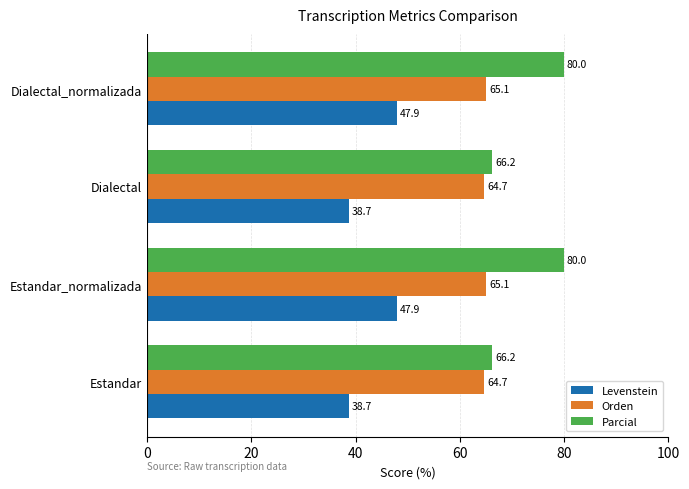

What is the sum of the Parcial values at Dialectal_normalizada and Dialectal?

146.2